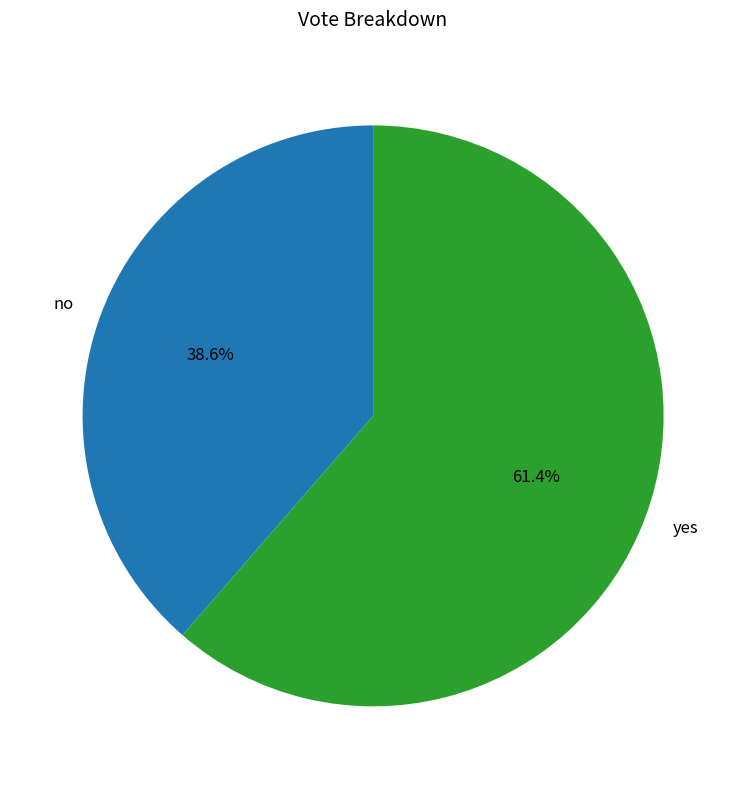

Approximately how many times larger is the value at yes compared to no?

1.6